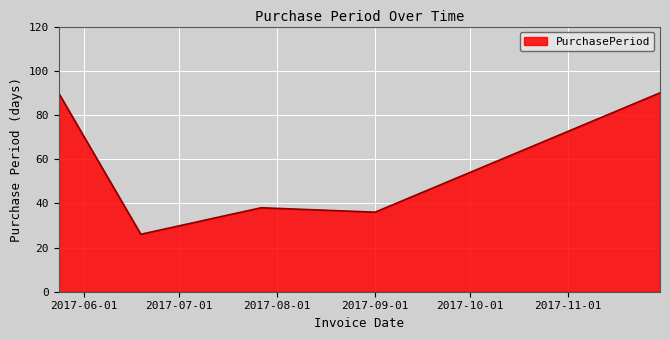

Count the number of categories in the chart.

5